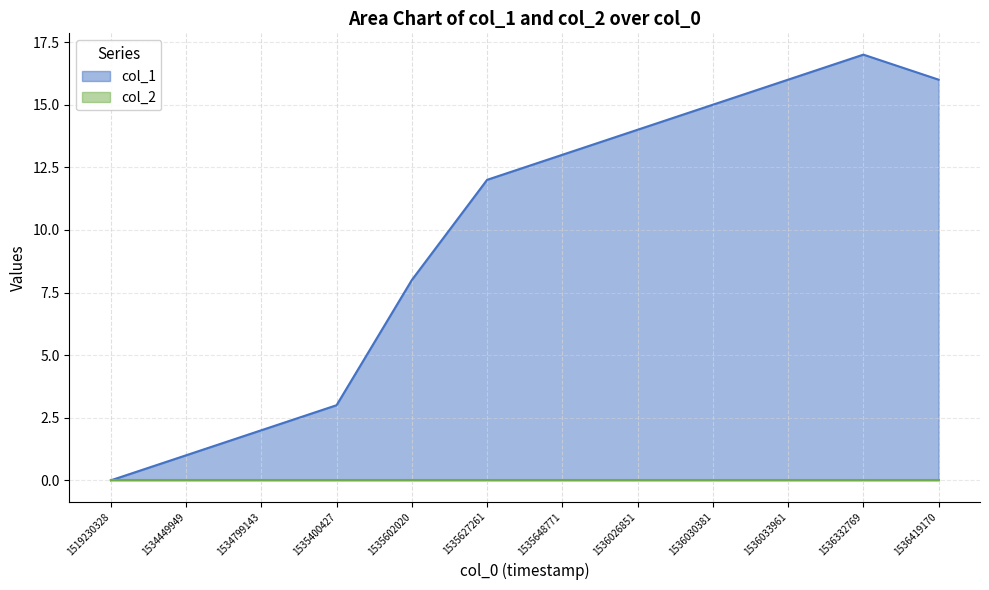

What value does the data have at 1535602020?

8